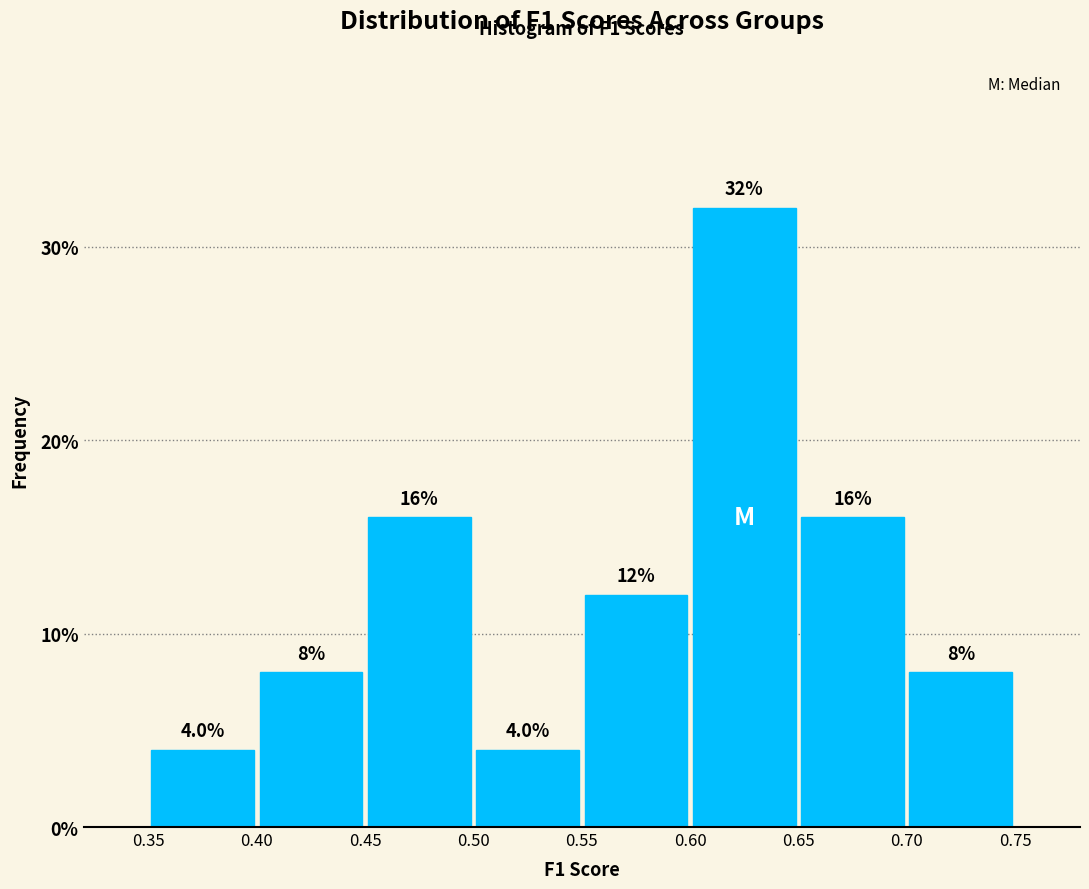

Reading left to right, list every bar in this chart as the range it spans on the x-axis followed by its height.

0.35 to 0.40: 4.0
0.40 to 0.45: 8.0
0.45 to 0.50: 16.0
0.50 to 0.55: 4.0
0.55 to 0.60: 12.0
0.60 to 0.65: 32.0
0.65 to 0.70: 16.0
0.70 to 0.75: 8.0